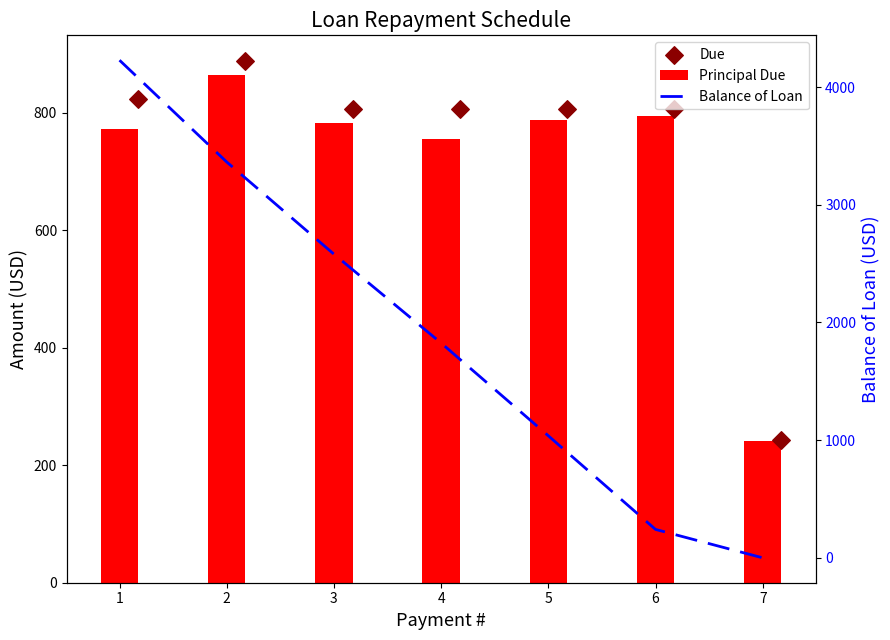

Which series has the widest spread of Y values?

Balance of Loan